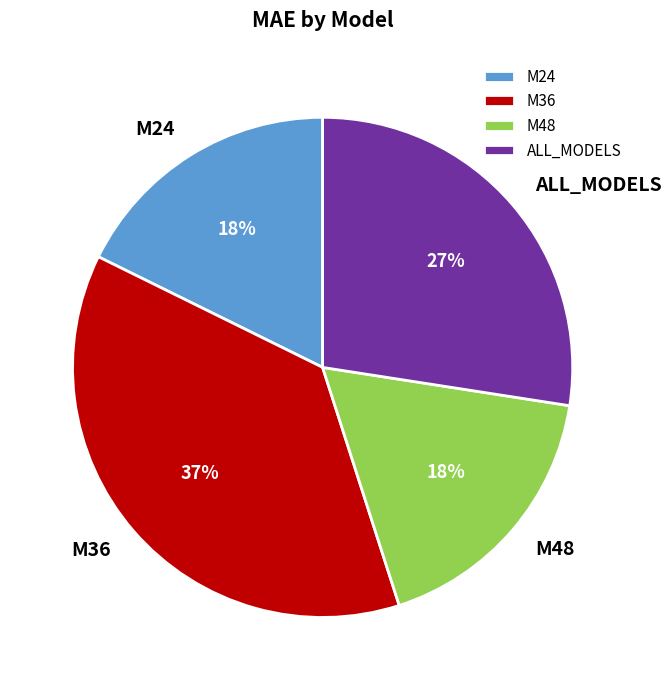

Which slice is the largest?

M36